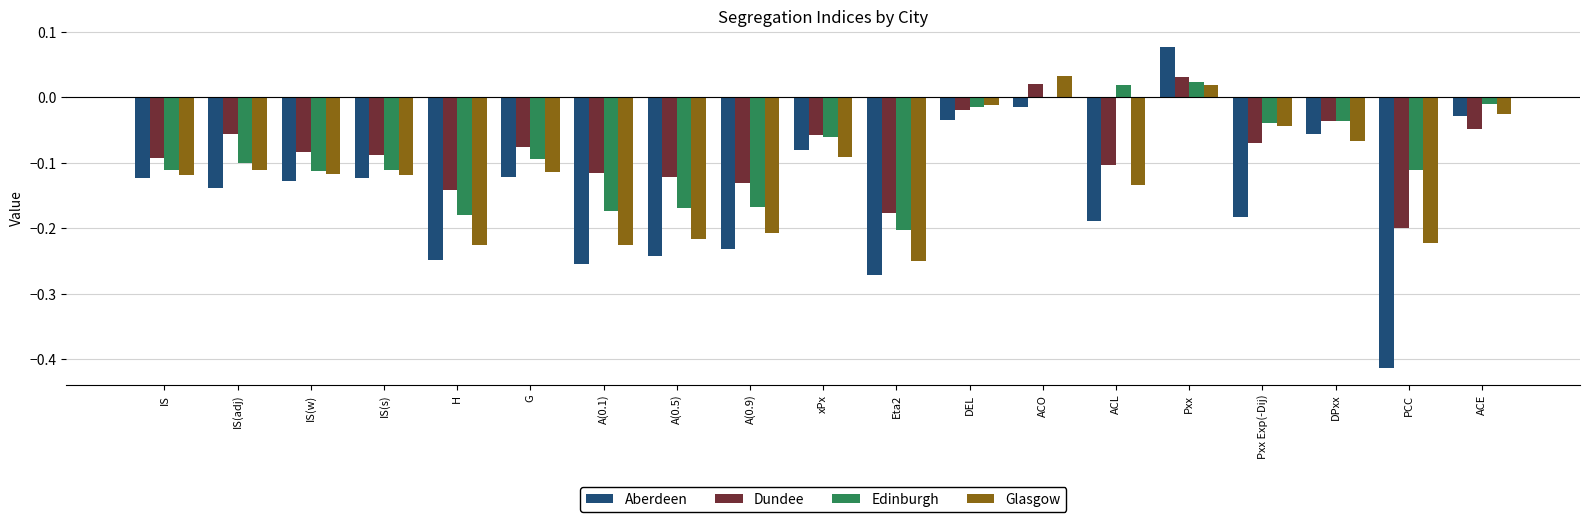

Which category has the lowest value across all series?

PCC